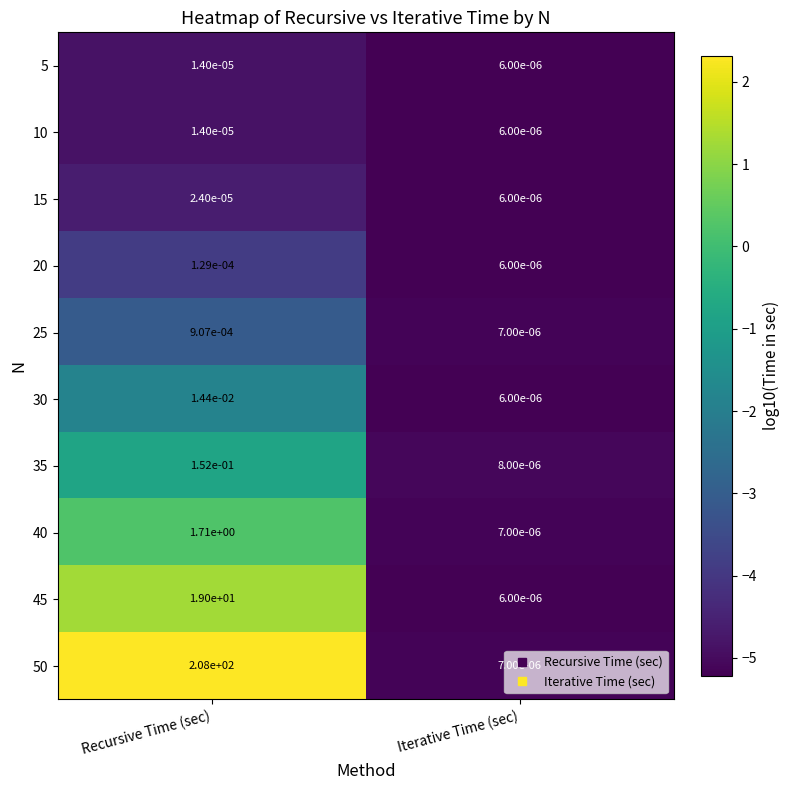

Rank the categories by 35 value from lowest to highest.

Iterative Time (sec), Recursive Time (sec)